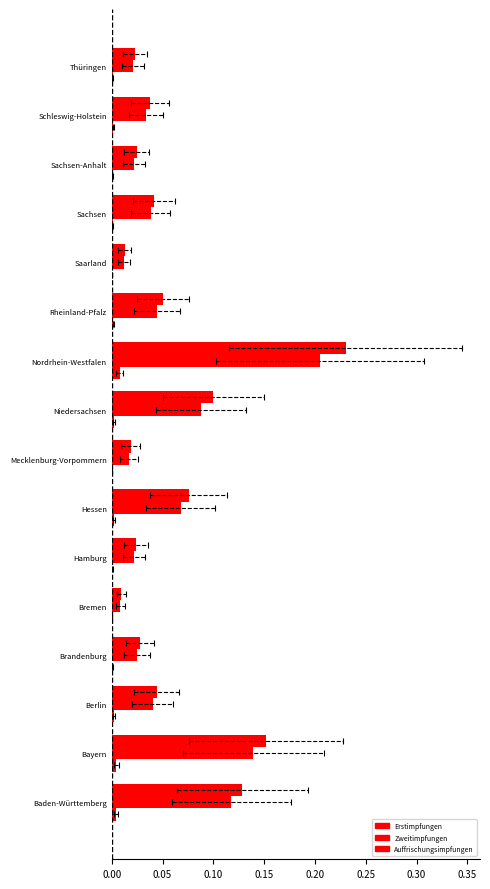

Are the bars grouped side by side (vs. stacked)?

Yes